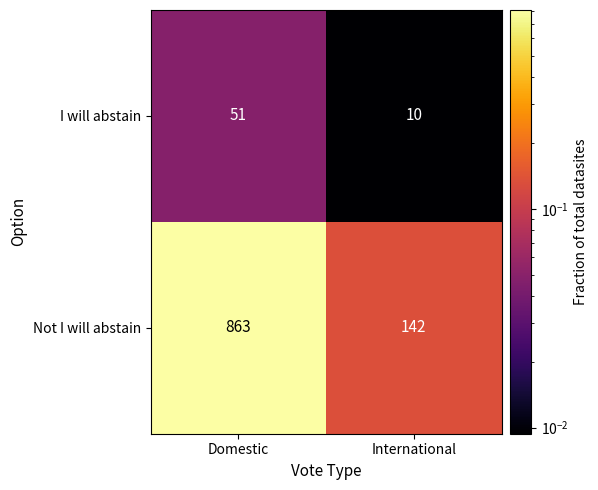

Which series changed the most between Domestic and International?

Not I will abstain